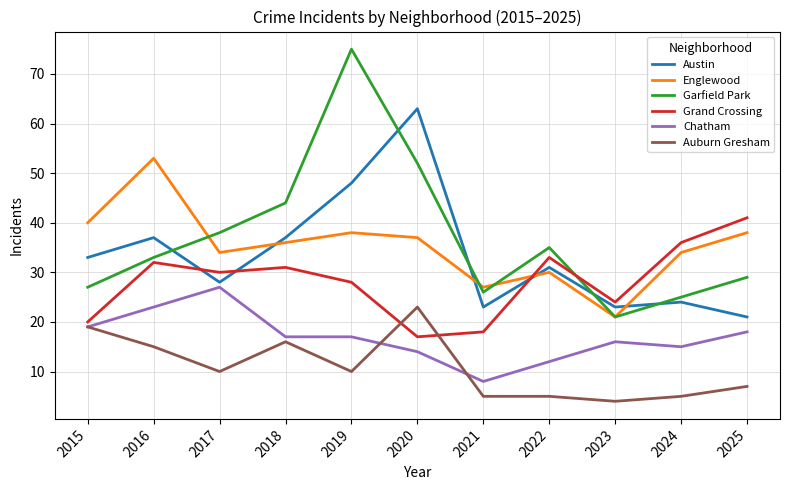

Which series has the largest total across all categories?

Garfield Park